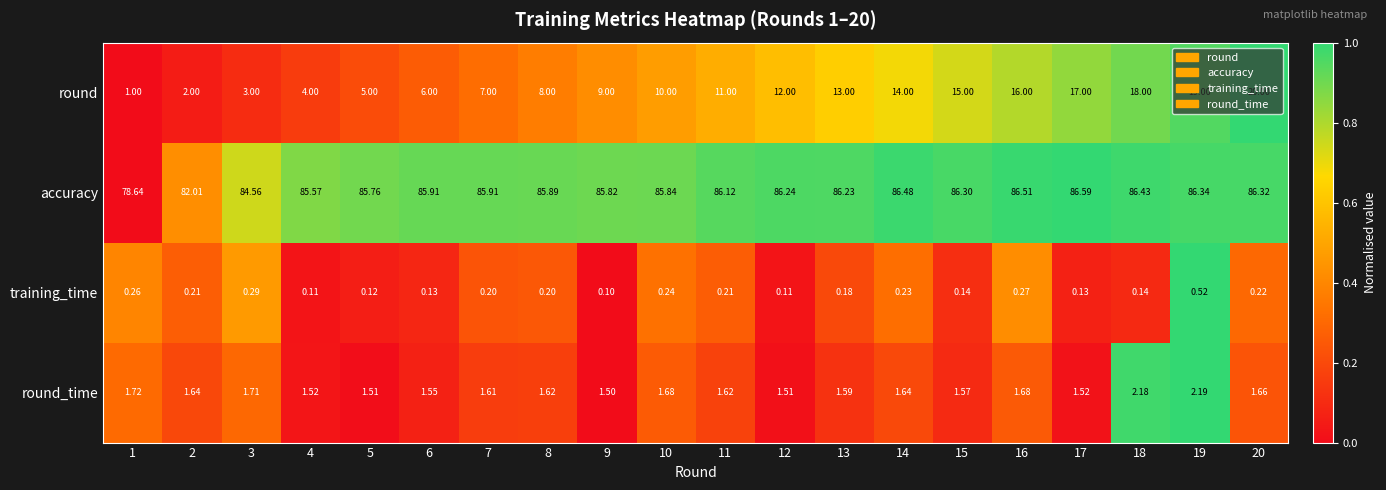

Is the value of accuracy at 13 greater than the value of training_time at 17?

Yes